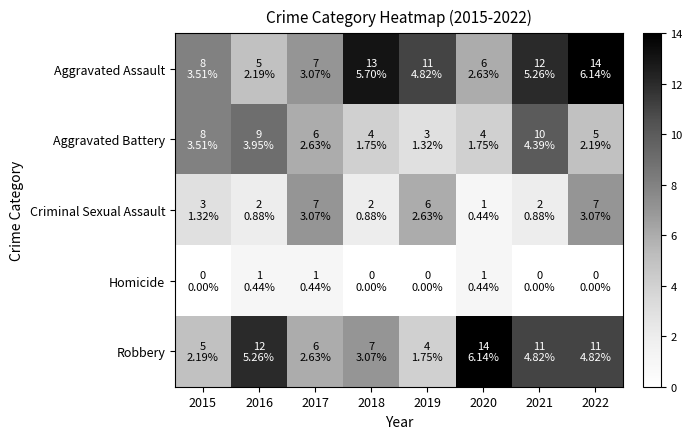

Which category has the highest value across all series?

2022